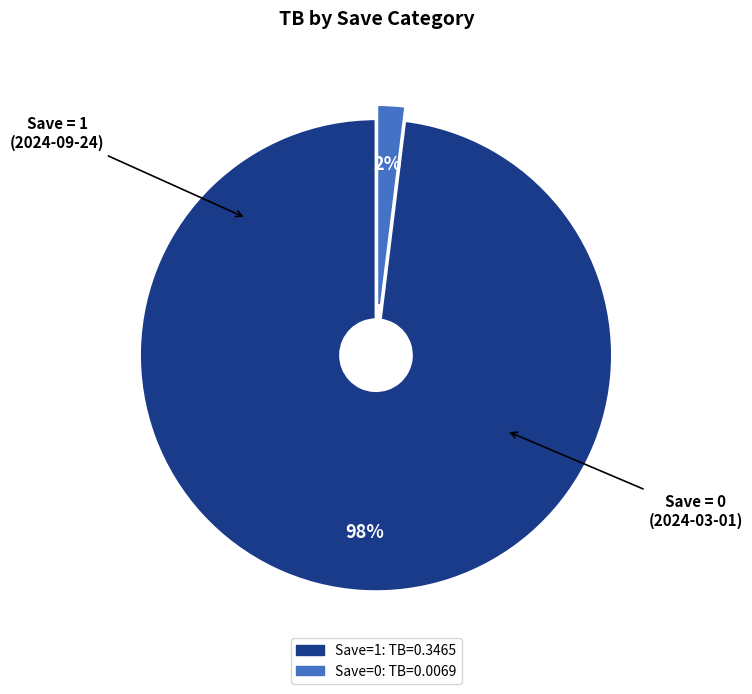

Is there a majority slice in this chart?

Yes